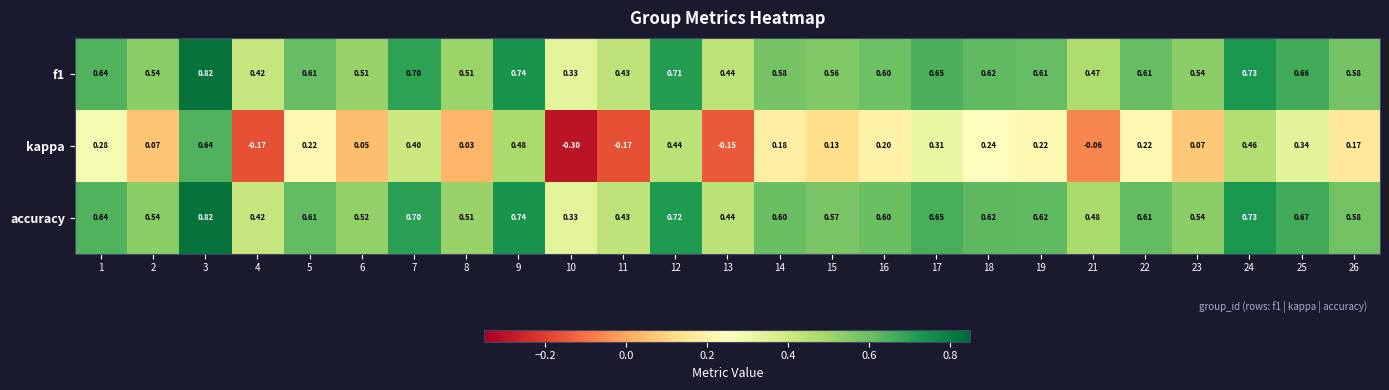

What is the total value across all series at 15?

1.3